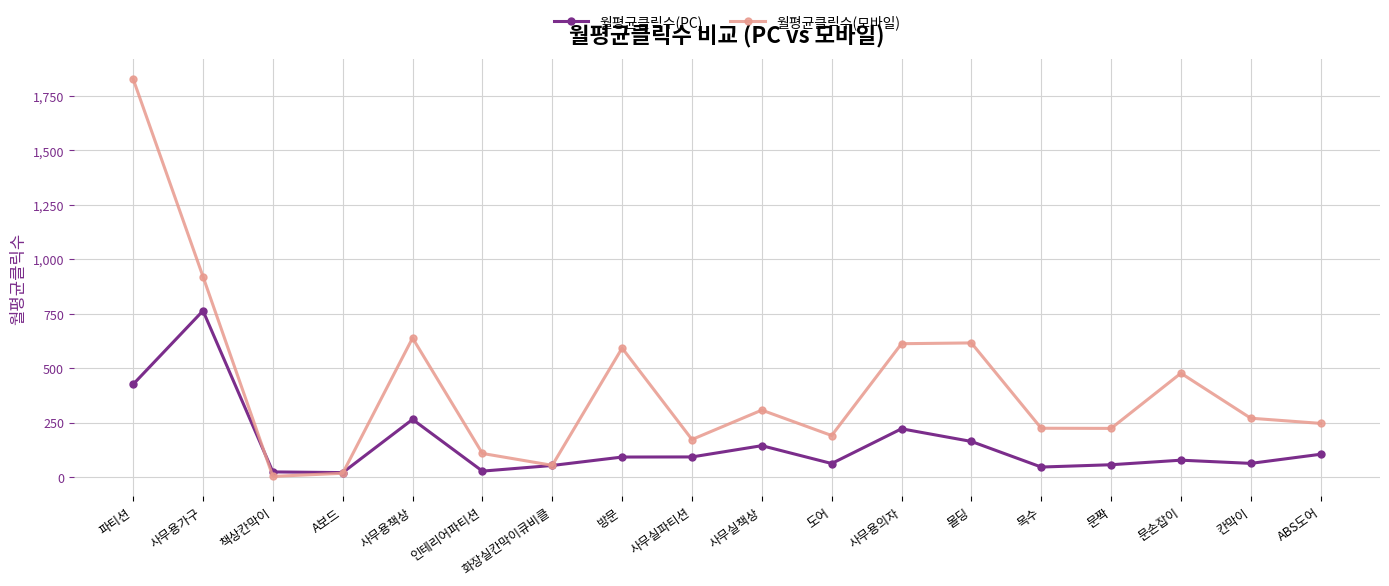

Which category has the highest value across all series?

파티션